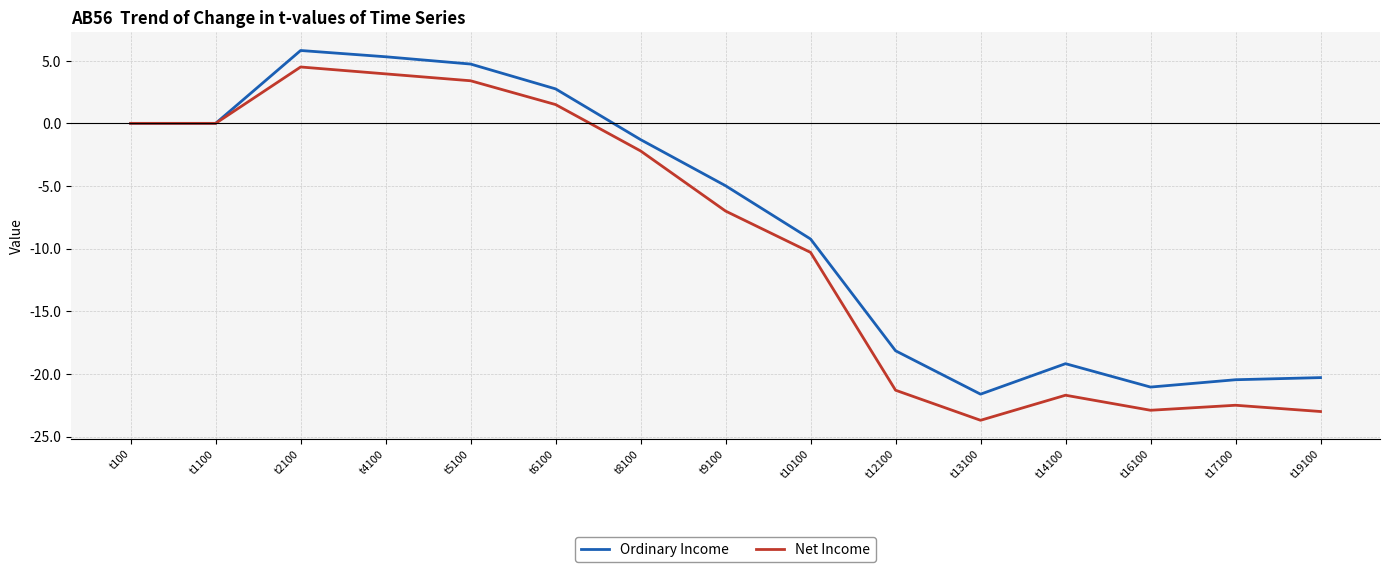

Which series has the largest total across all categories?

Ordinary Income